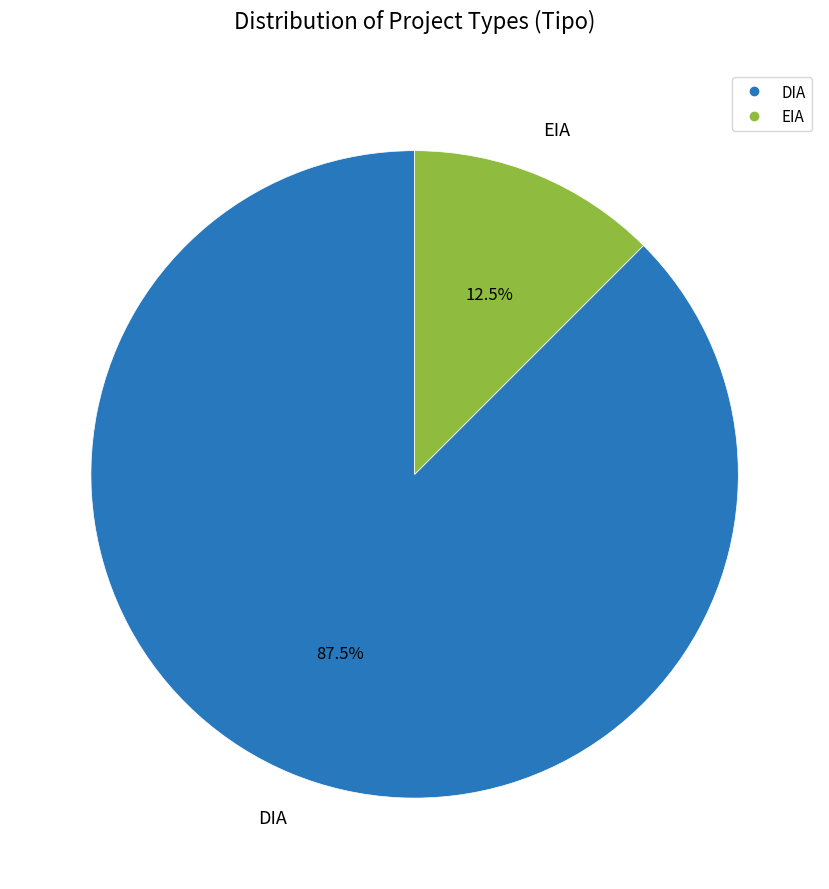

Do EIA and DIA together represent more than half of the pie?

Yes